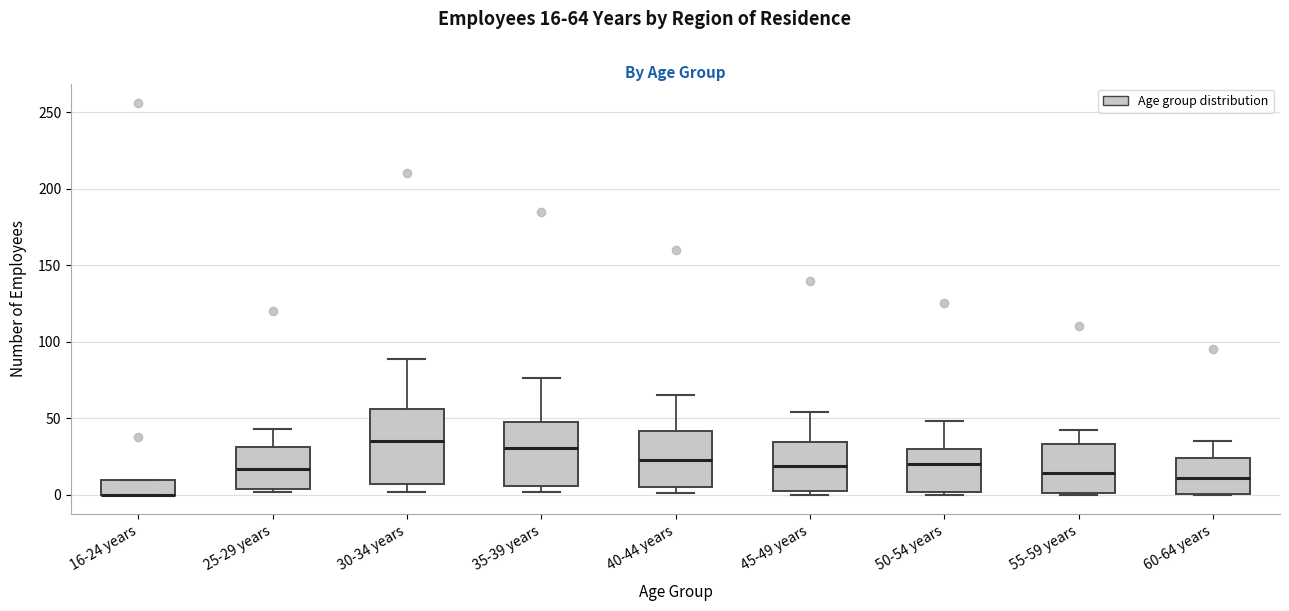

Reading left to right, read every box against the y-axis: the position of its median line, the range the box covers, and the ends of its whiskers. The values are not printed on the chart, so give them approximately, as read against the axis.

16-24 years: median 0 (drawn on the box's lower edge), box 0 to 10, whiskers 0 to 10
25-29 years: median 15, box 5 to 30, whiskers 0 to 45
30-34 years: median 35, box 5 to 55, whiskers 0 to 90
35-39 years: median 30, box 5 to 50, whiskers 0 to 75
40-44 years: median 25, box 5 to 40, whiskers 0 to 65
45-49 years: median 20, box 5 to 35, whiskers 0 to 55
50-54 years: median 20, box 0 to 30, whiskers 0 to 50
55-59 years: median 15, box 0 to 35, whiskers 0 to 40
60-64 years: median 10, box 0 to 25, whiskers 0 to 35